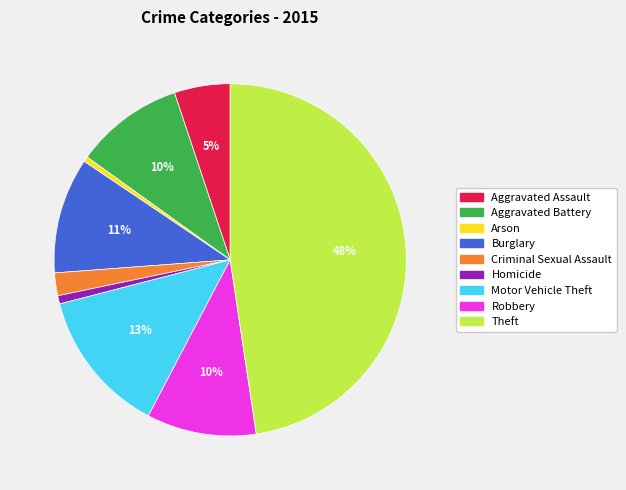

Do Homicide and Motor Vehicle Theft together represent more than half of the pie?

No